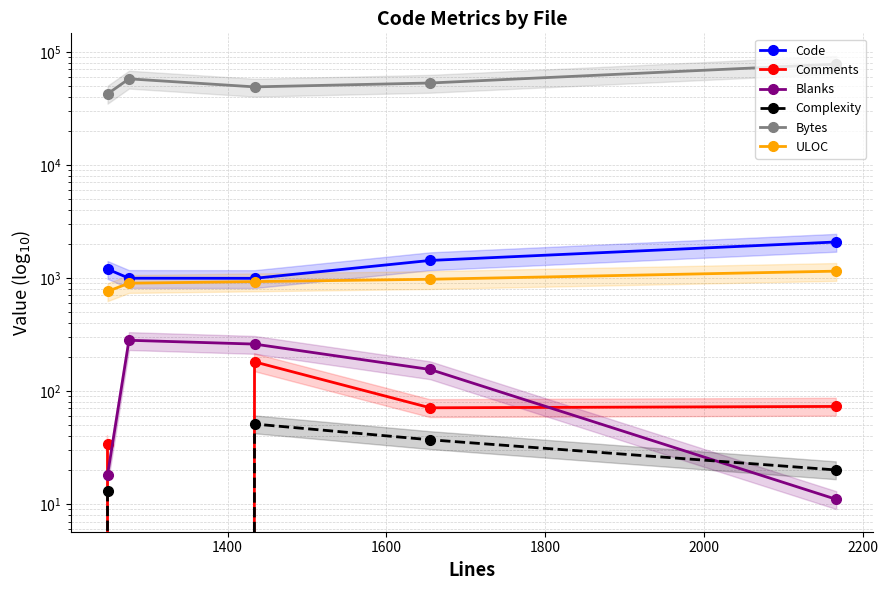

What is the greatest value displayed?

78015